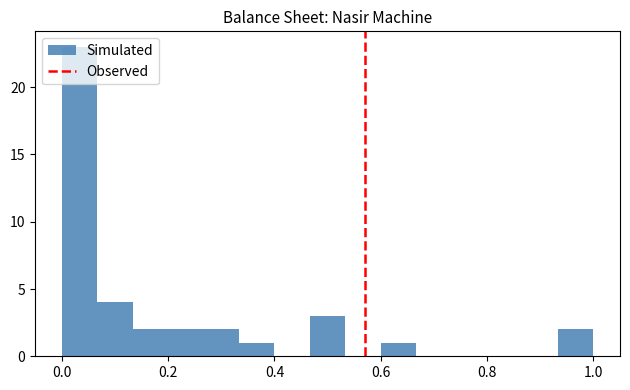

Read against the x-axis, roughly where is the centre of the tallest bar?

0.04